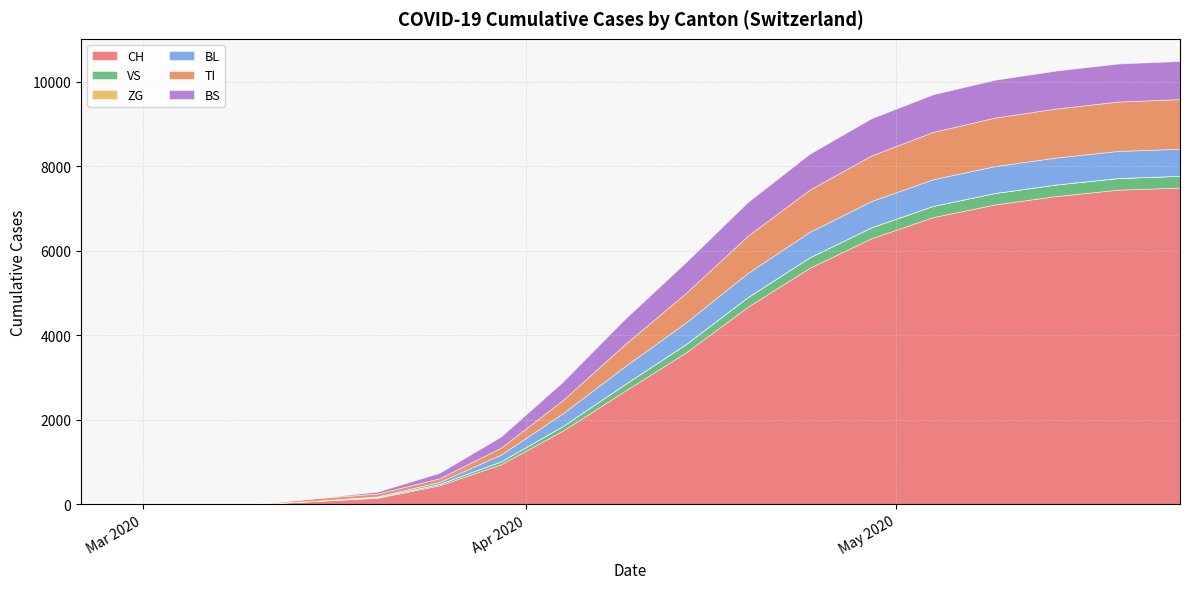

Reading right to left, what are all the values shown in this chart?

CH: 2020-05-24=7500	2020-05-19=7450	2020-05-14=7300	2020-05-09=7100	2020-05-04=6800	2020-04-29=6300	2020-04-24=5600	2020-04-19=4680	2020-04-14=3600	2020-04-09=2680	2020-04-04=1742	2020-03-30=948	2020-03-25=449	2020-03-20=155	2020-03-15=79	2020-03-10=6	2020-03-05=2	2020-02-25=0
TI: 2020-05-24=1175	2020-05-19=1170	2020-05-14=1160	2020-05-09=1150	2020-05-04=1120	2020-04-29=1080	2020-04-24=1000	2020-04-19=880	2020-04-14=700	2020-04-09=520	2020-04-04=314	2020-03-30=165	2020-03-25=85	2020-03-20=67	2020-03-15=61	2020-03-10=0	2020-03-05=0	2020-02-25=0
BS: 2020-05-24=902	2020-05-19=900	2020-05-14=898	2020-05-09=895	2020-05-04=890	2020-04-29=880	2020-04-24=850	2020-04-19=800	2020-04-14=730	2020-04-09=600	2020-04-04=434	2020-03-30=263	2020-03-25=128	2020-03-20=46	2020-03-15=0	2020-03-10=4	2020-03-05=0	2020-02-25=0
VS: 2020-05-24=278	2020-05-19=277	2020-05-14=275	2020-05-09=272	2020-05-04=268	2020-04-29=260	2020-04-24=250	2020-04-19=230	2020-04-14=200	2020-04-09=160	2020-04-04=112	2020-03-30=71	2020-03-25=35	2020-03-20=15	2020-03-15=6	2020-03-10=2	2020-03-05=2	2020-02-25=0
BL: 2020-05-24=641	2020-05-19=640	2020-05-14=638	2020-05-09=635	2020-05-04=630	2020-04-29=620	2020-04-24=600	2020-04-19=570	2020-04-14=510	2020-04-09=420	2020-04-04=298	2020-03-30=158	2020-03-25=46	2020-03-20=18	2020-03-15=5	2020-03-10=2	2020-03-05=0	2020-02-25=0
ZG: 2020-05-24=103	2020-05-19=103	2020-05-14=102	2020-05-09=101	2020-05-04=100	2020-04-29=98	2020-04-24=95	2020-04-19=90	2020-04-14=80	2020-04-09=65	2020-04-04=46	2020-03-30=29	2020-03-25=18	2020-03-20=5	2020-03-15=0	2020-03-10=0	2020-03-05=0	2020-02-25=0